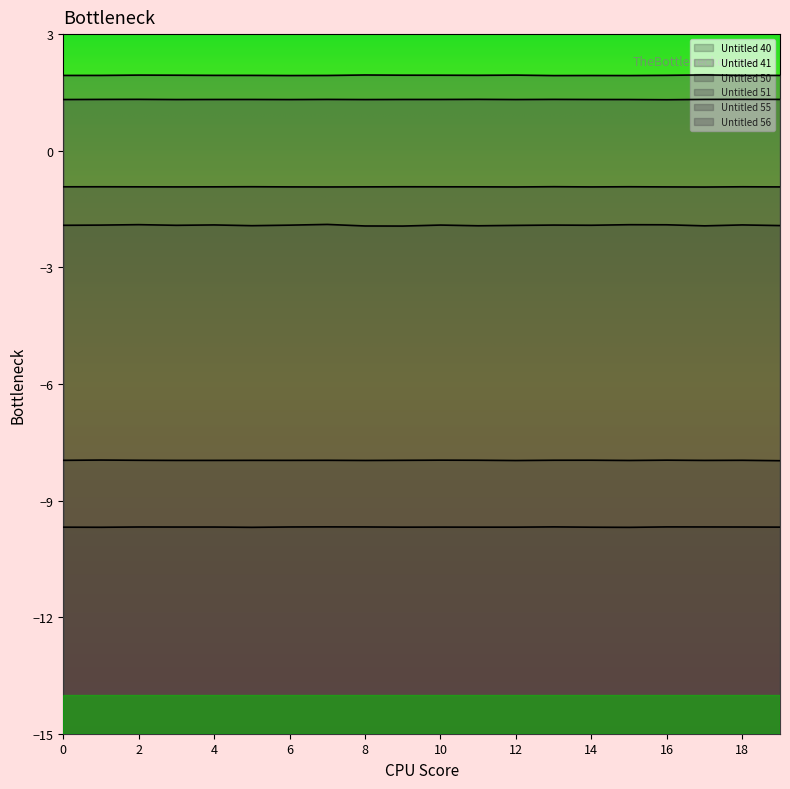

Read the Untitled 56 value at 8.

1.9